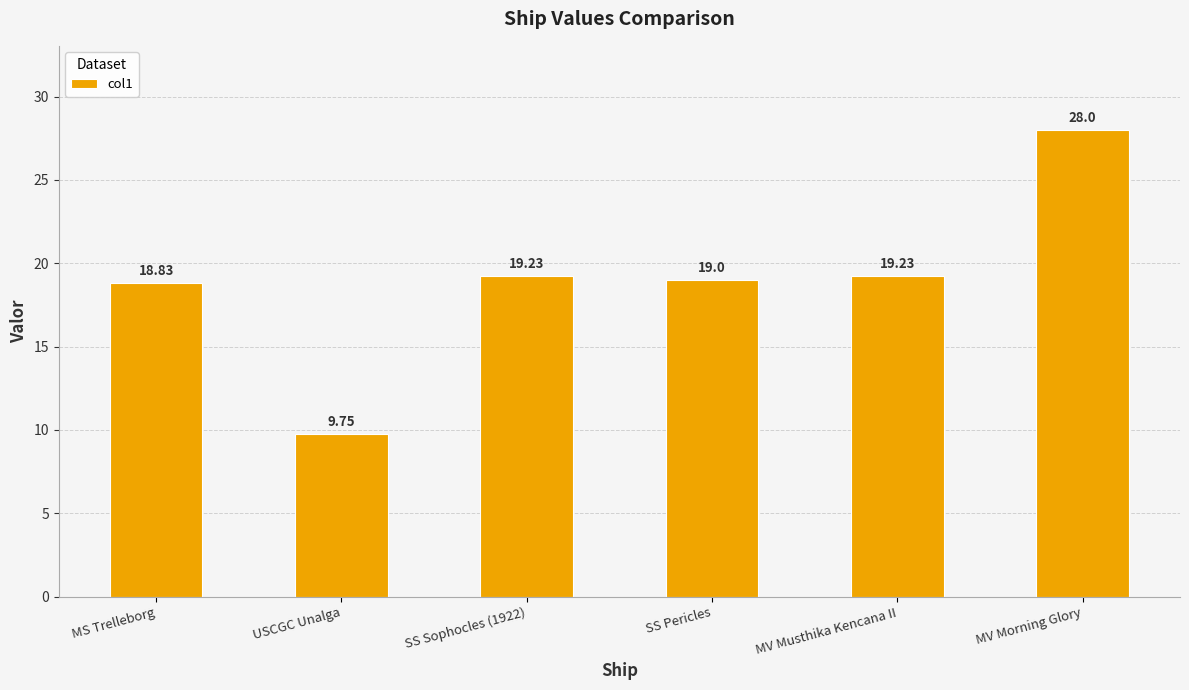

At which category does the chart reach its minimum across all series?

USCGC Unalga